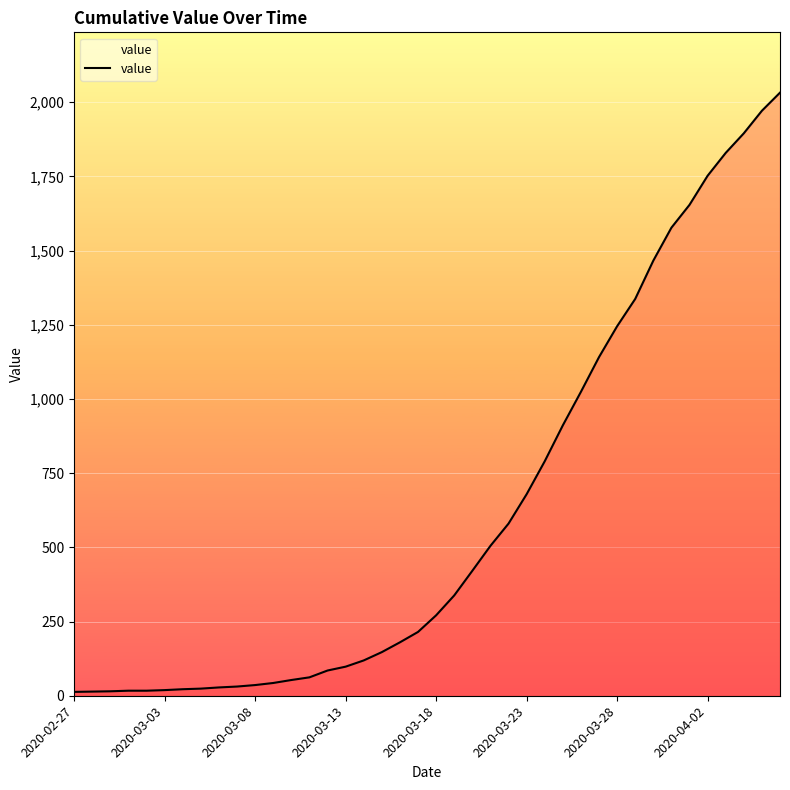

What is the smallest value displayed?

13